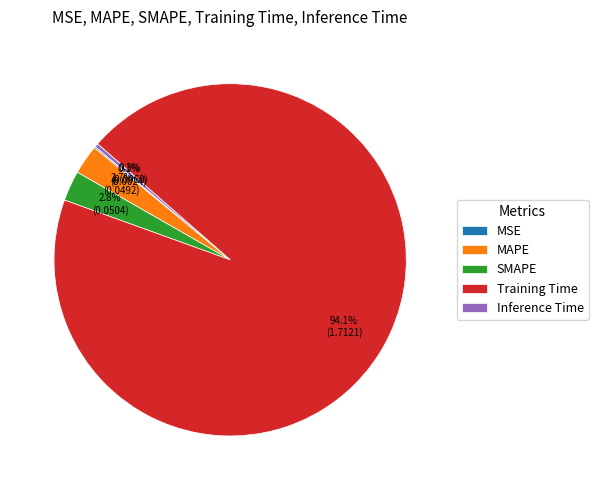

What is the largest slice in the pie chart?

Training Time